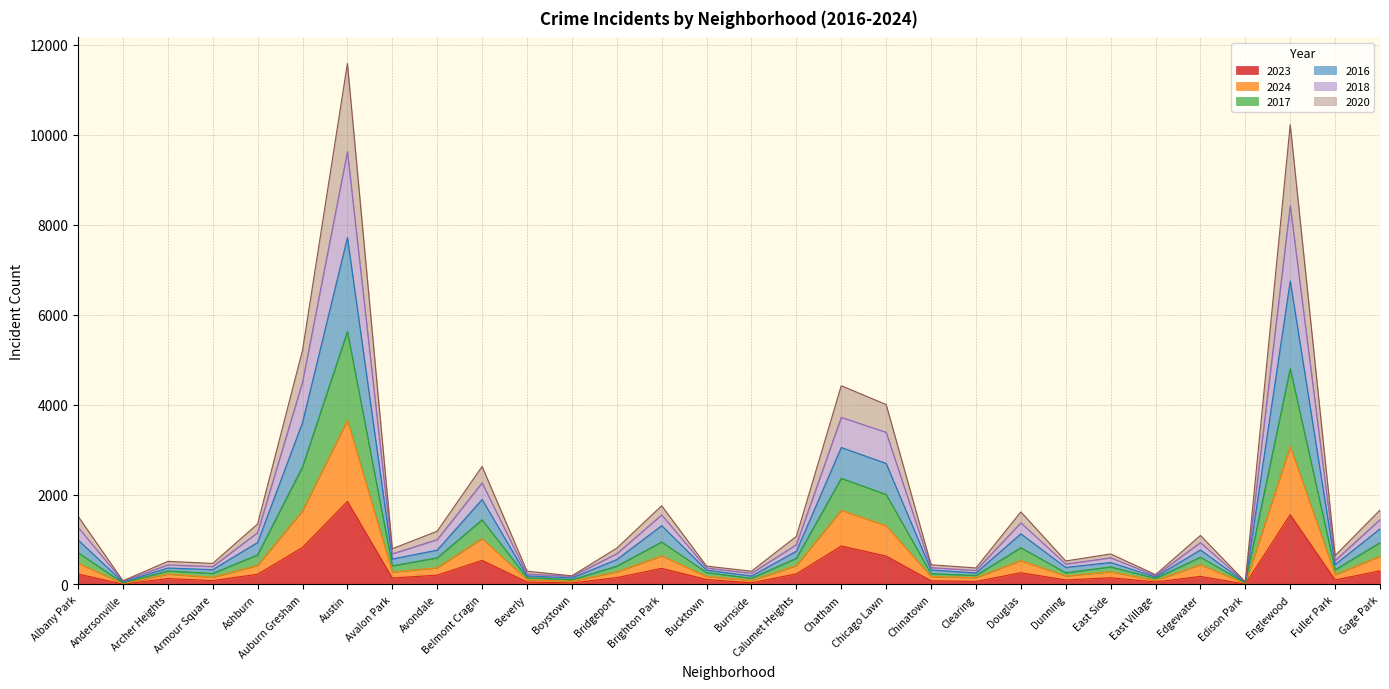

At which category is the sum across all series the highest?

Austin